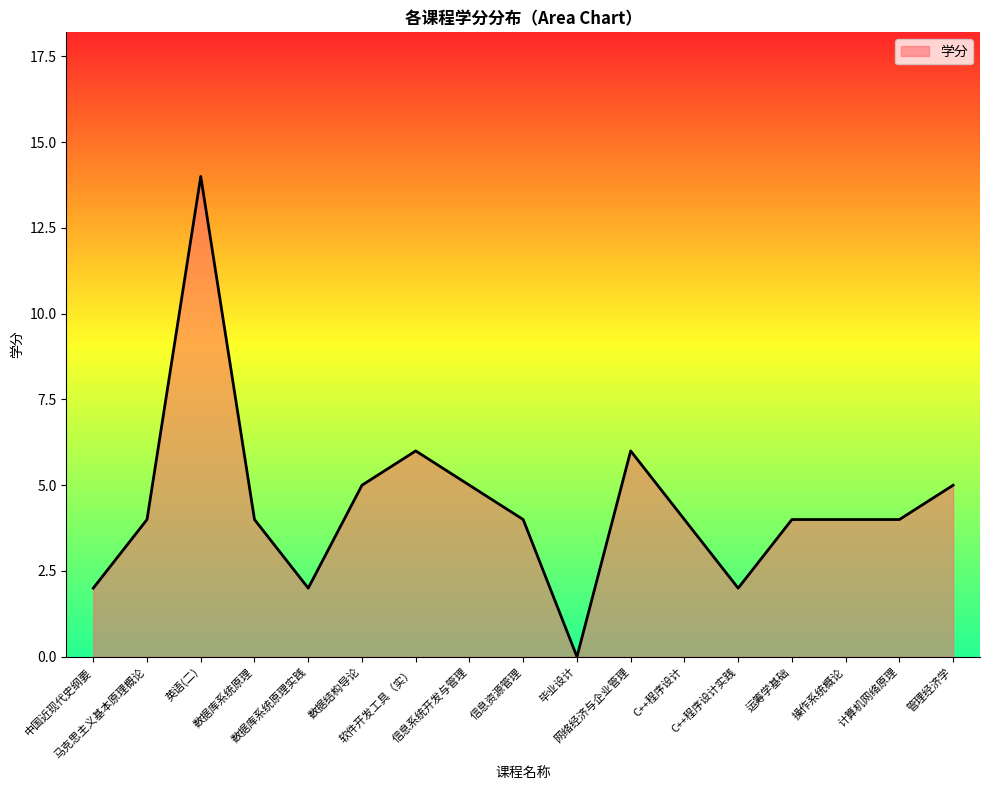

Count the number of data series in this chart.

1